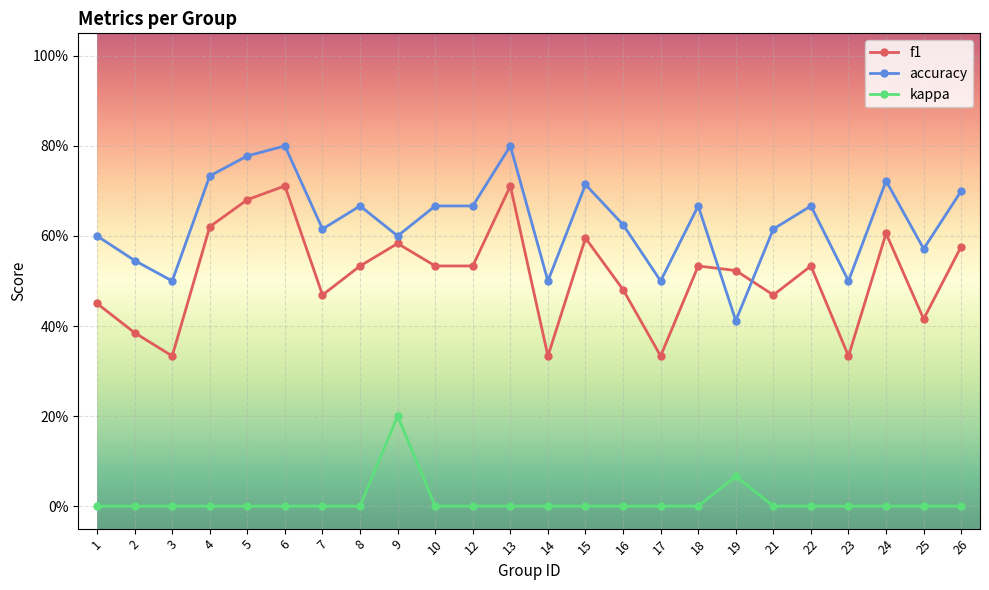

What are all the series names shown in the legend?

f1, accuracy, kappa